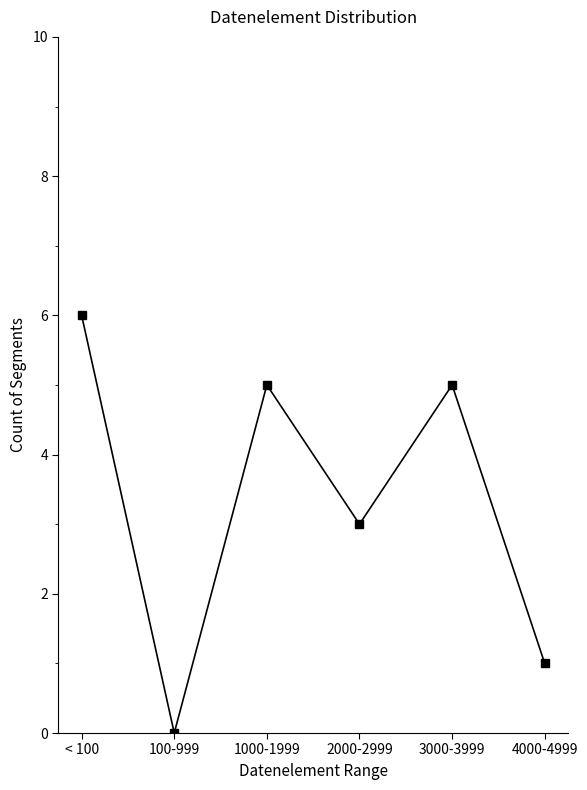

What is the label of the 6th point from the right?

< 100